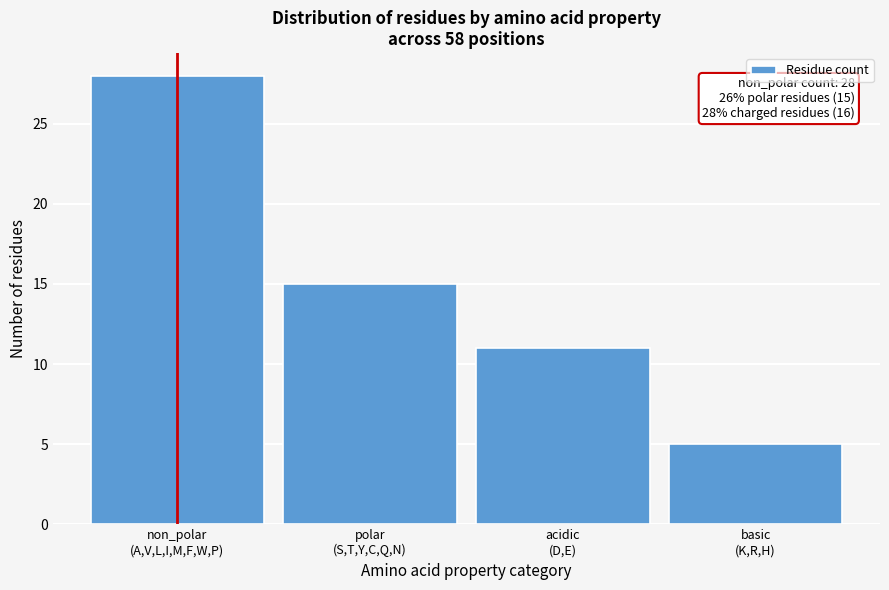

Reading left to right, what are all the values shown in this chart?

28	15	11	5